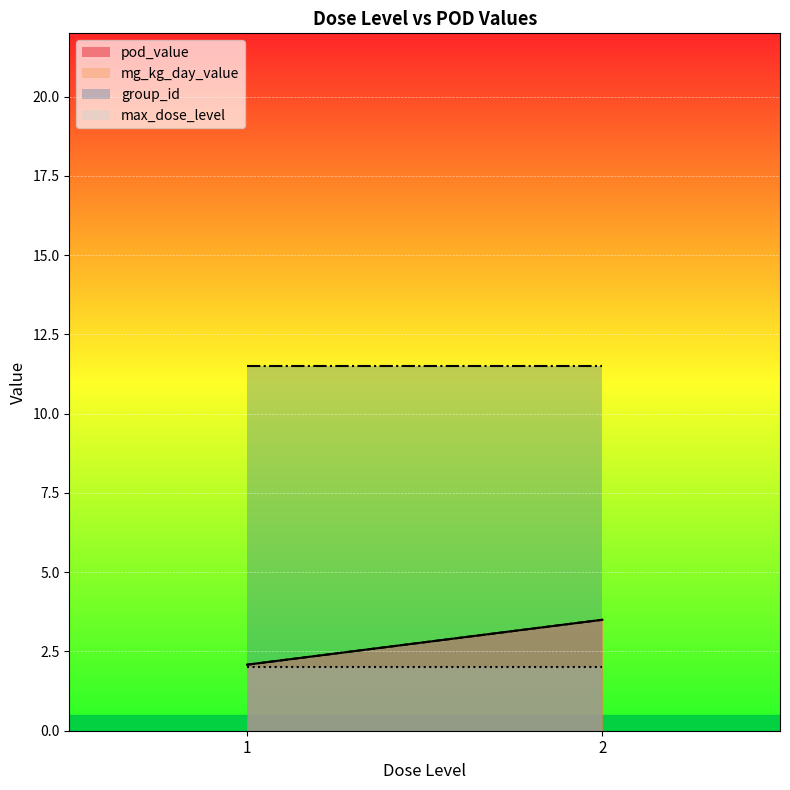

Between 2 and 1, which series saw the biggest shift?

group_id